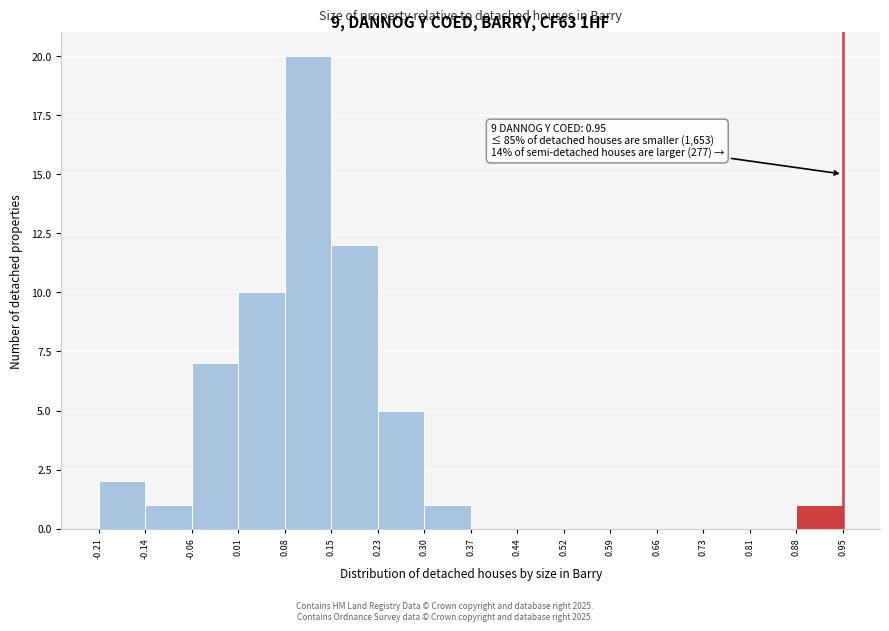

Which range on the x-axis has the tallest bar?

0.08 to 0.15